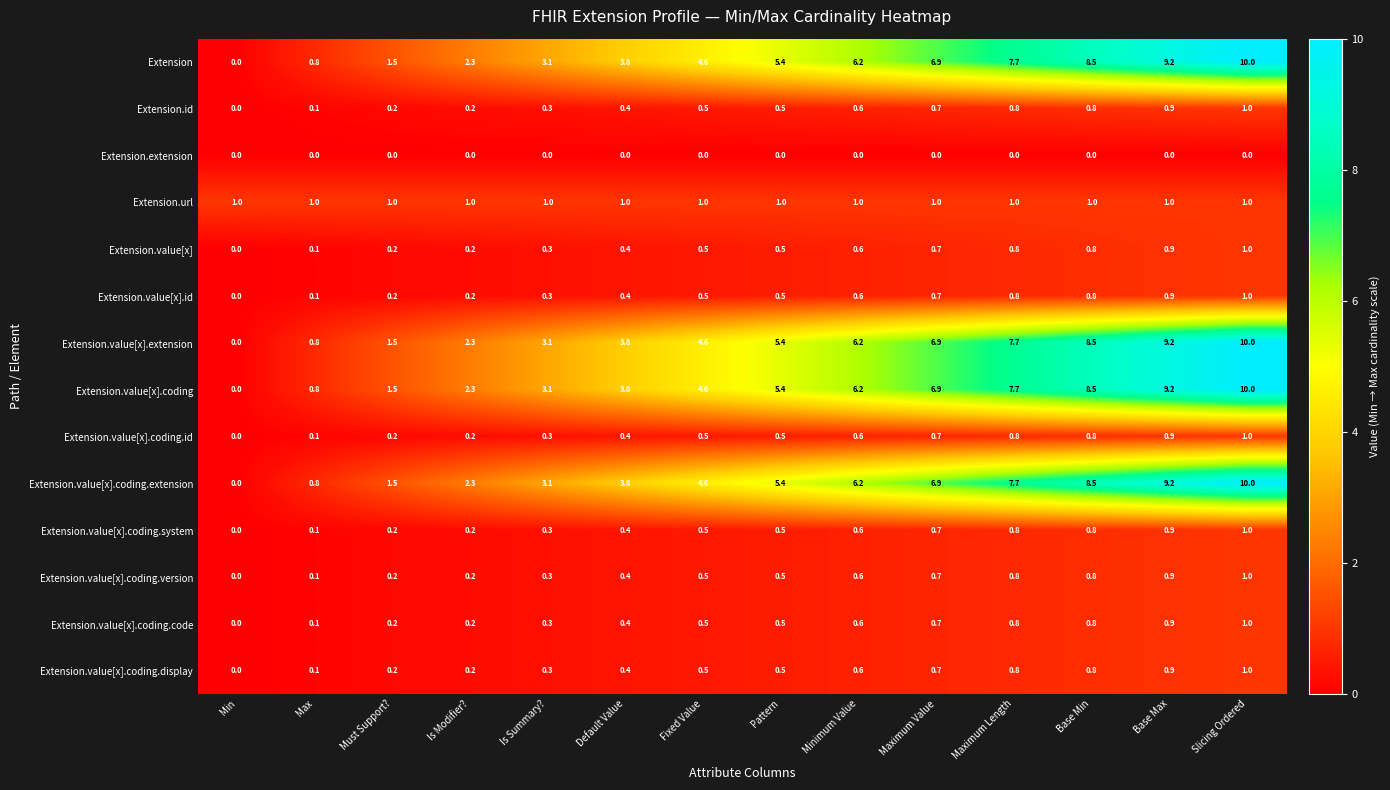

What is the difference between the highest and lowest values at Base Min?

8.5